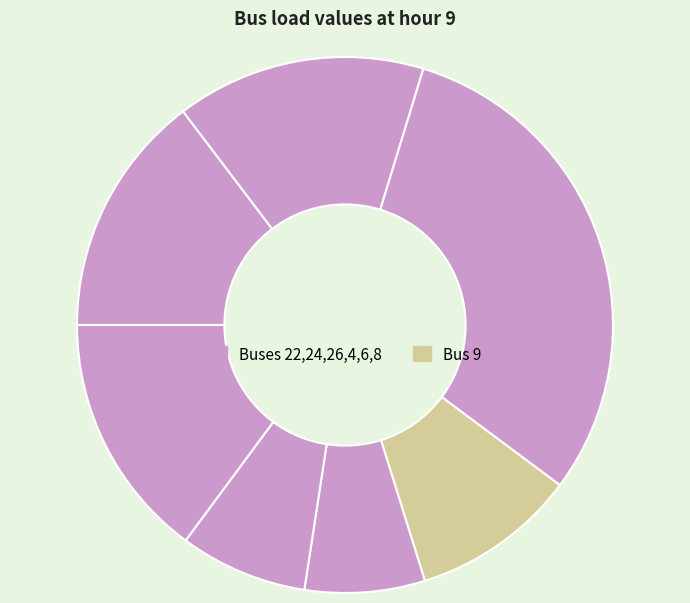

Count the number of slices in the pie.

7